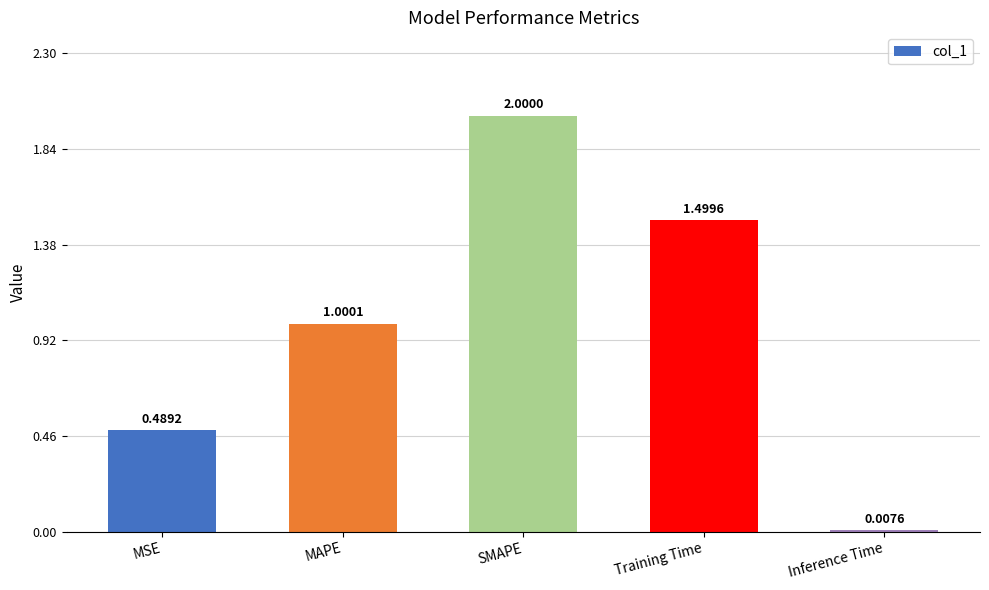

Which category has the lowest value across all series?

Inference Time